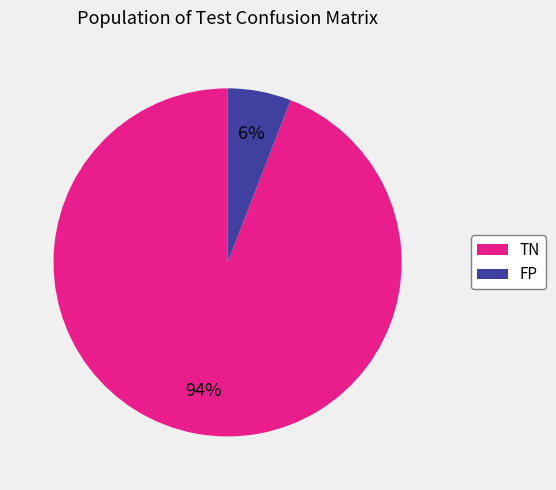

What percentage is the FP slice, to the nearest percent?

6%